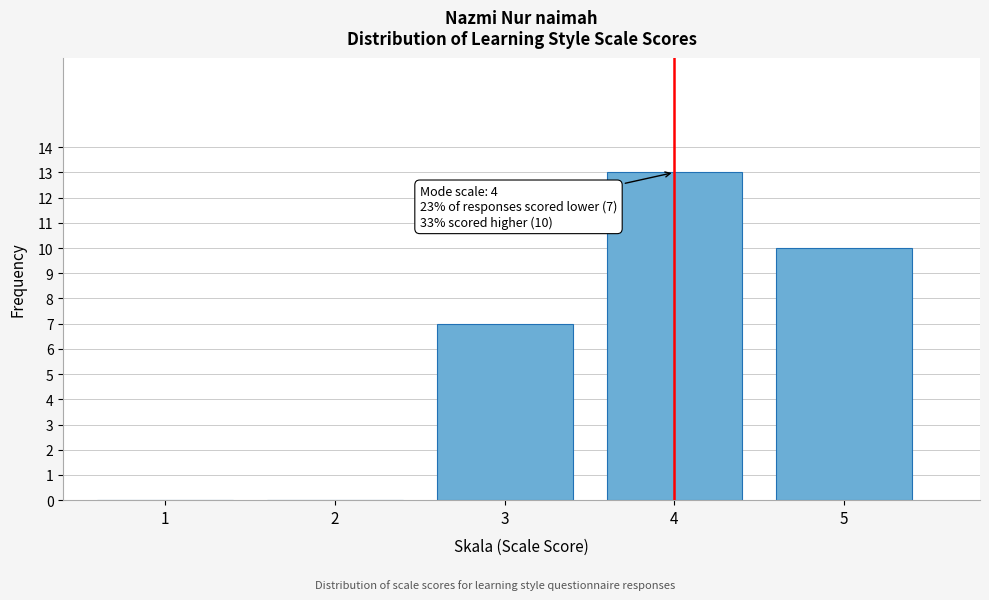

Reading left to right, what are all the values shown in this chart?

1=0	2=0	3=7	4=13	5=10